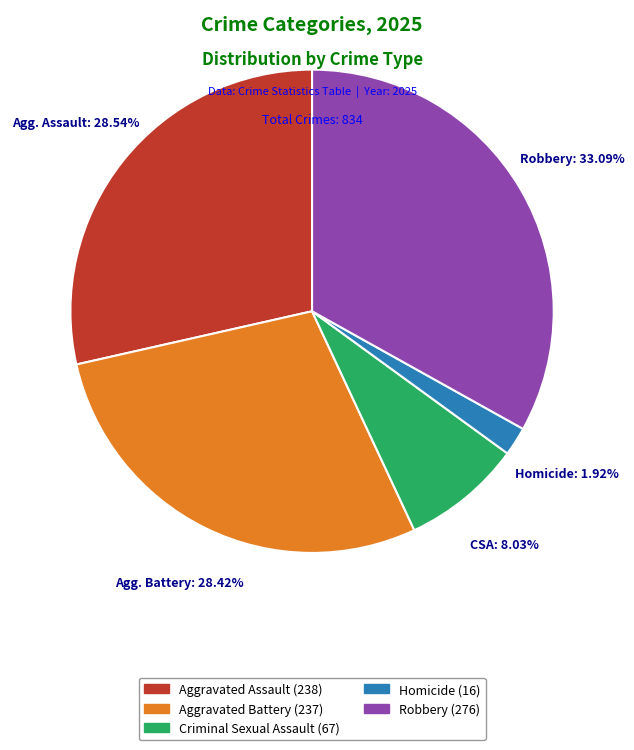

Is there any slice that represents more than half of the pie?

No